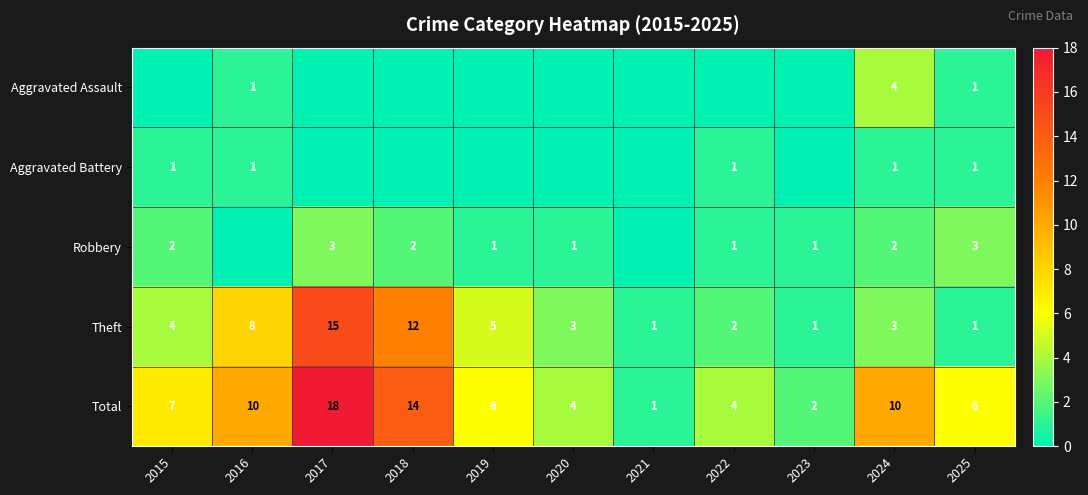

What is the spread (max minus min) of values at 2025?

5